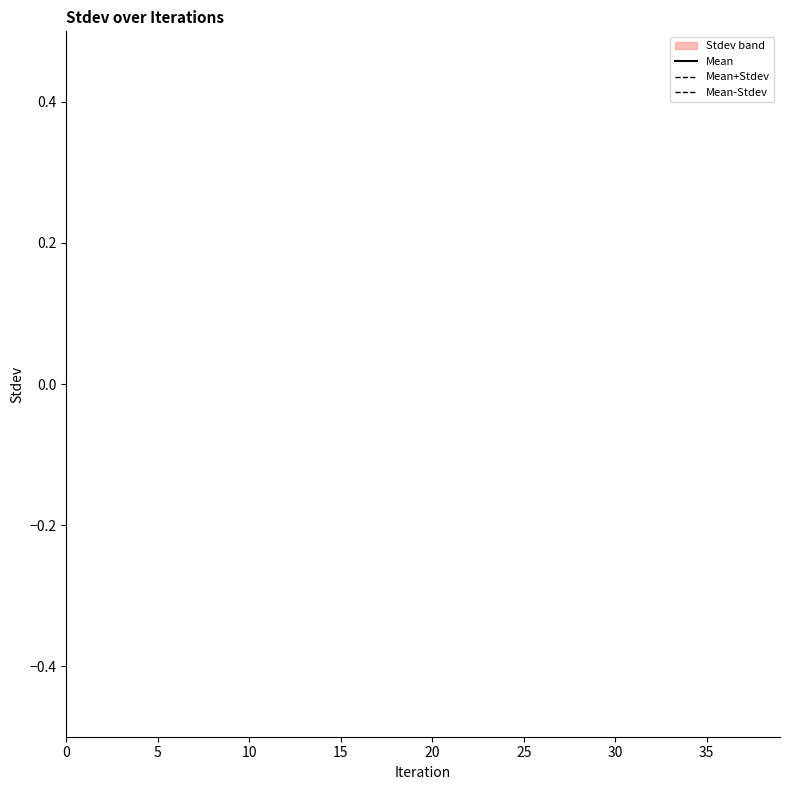

Does the chart display data point markers on the line(s)?

No